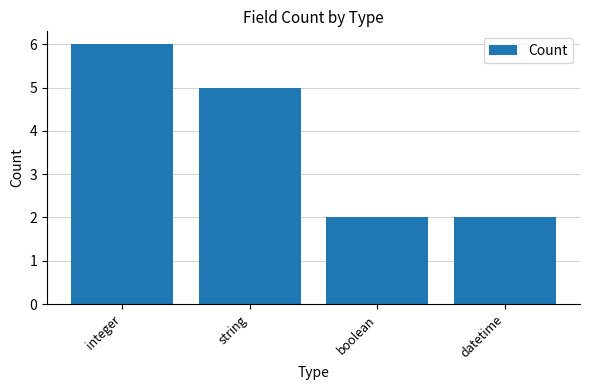

What is the average value?

4